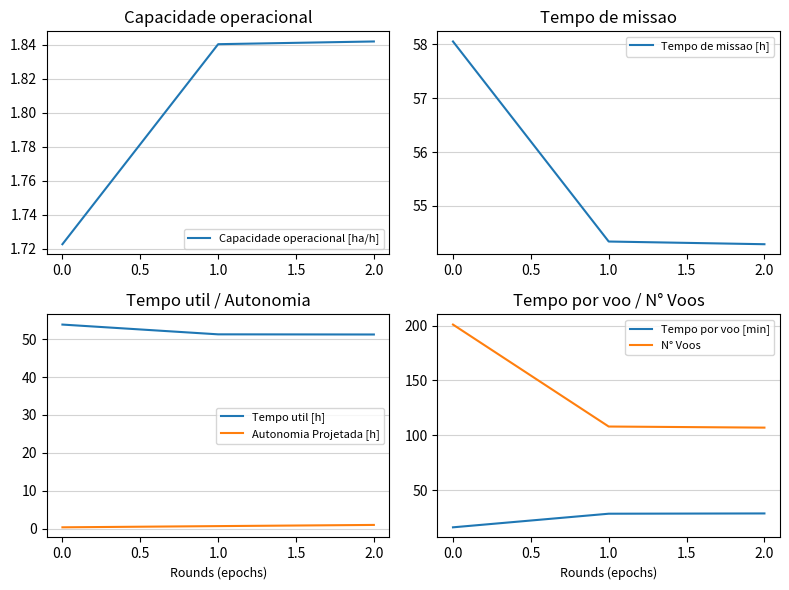

What is the sum of the Capacidade operacional [ha/h] values at 0.5 and −0.5?

3.6